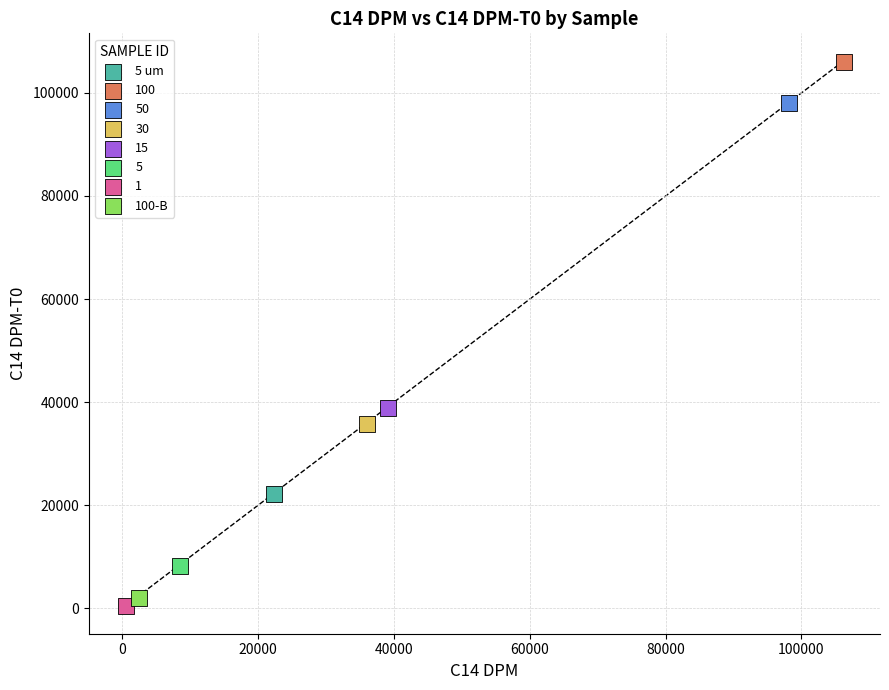

Which series contains the highest Y value?

100